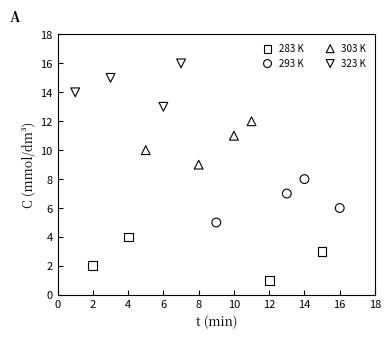

Which series reaches the maximum Y coordinate?

323 K